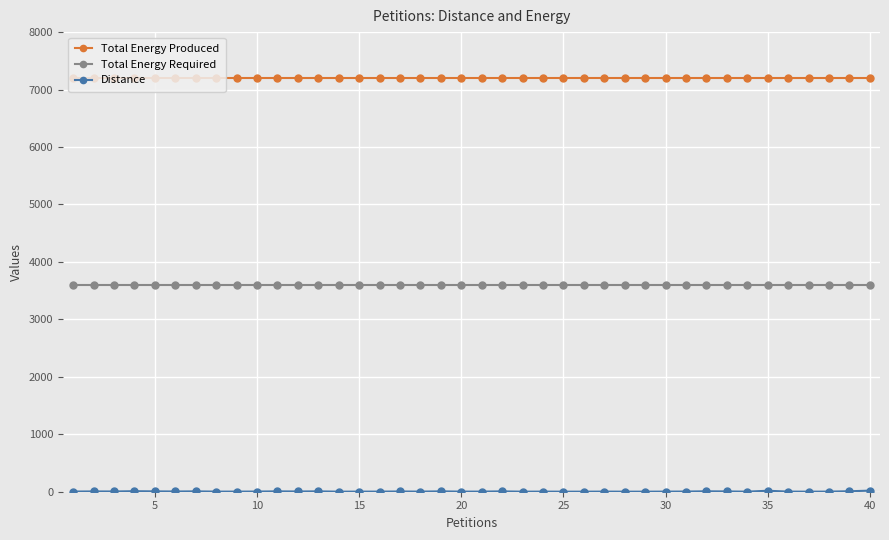

What is the value of the Total Energy Produced point at the 37th from the left?

7196